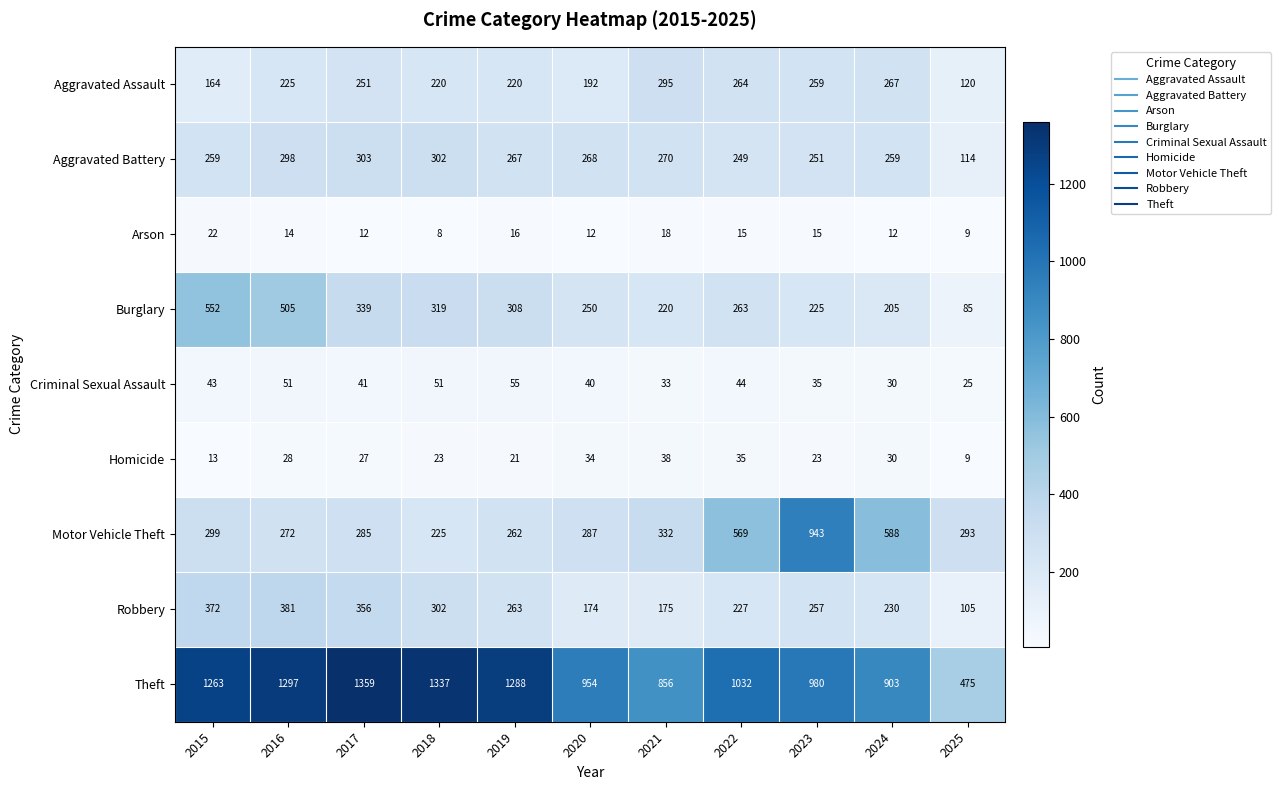

What is the total value across all series at 2019?

2700